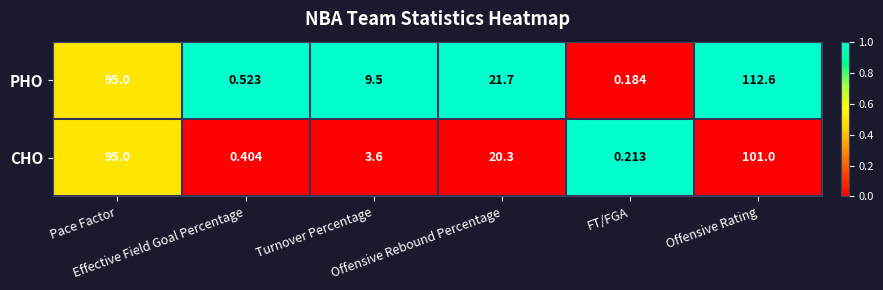

Which series has the largest total across all categories?

PHO